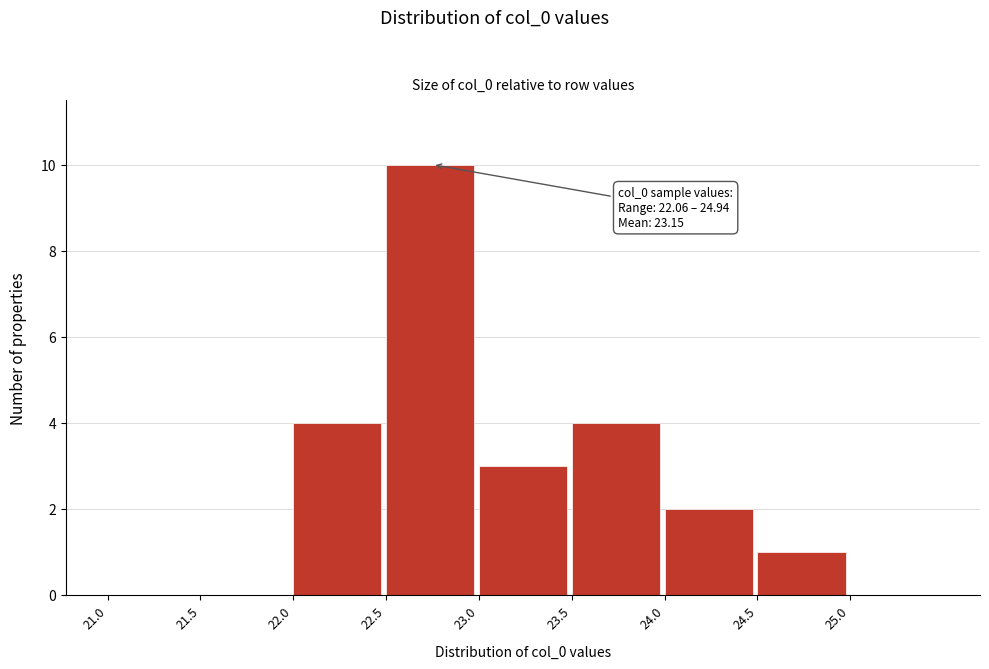

Over which range of the x-axis is the bar tallest?

22.5 to 23.0